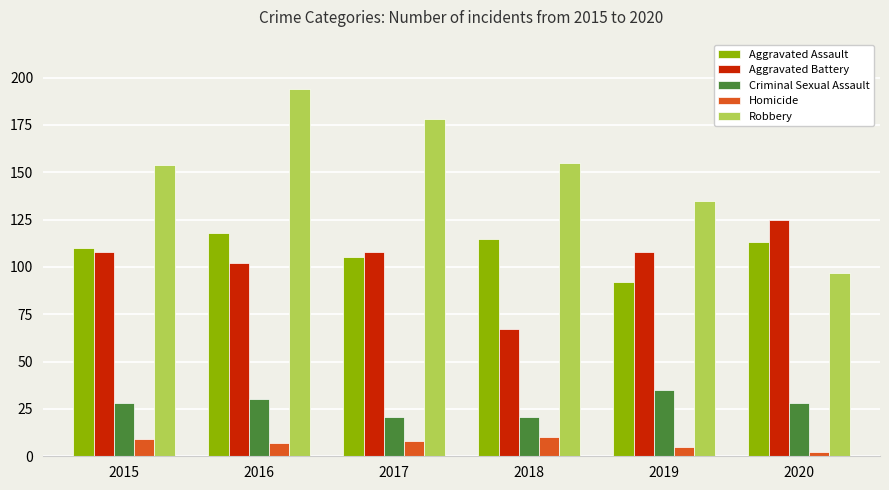

What is the maximum value shown in the chart?

194